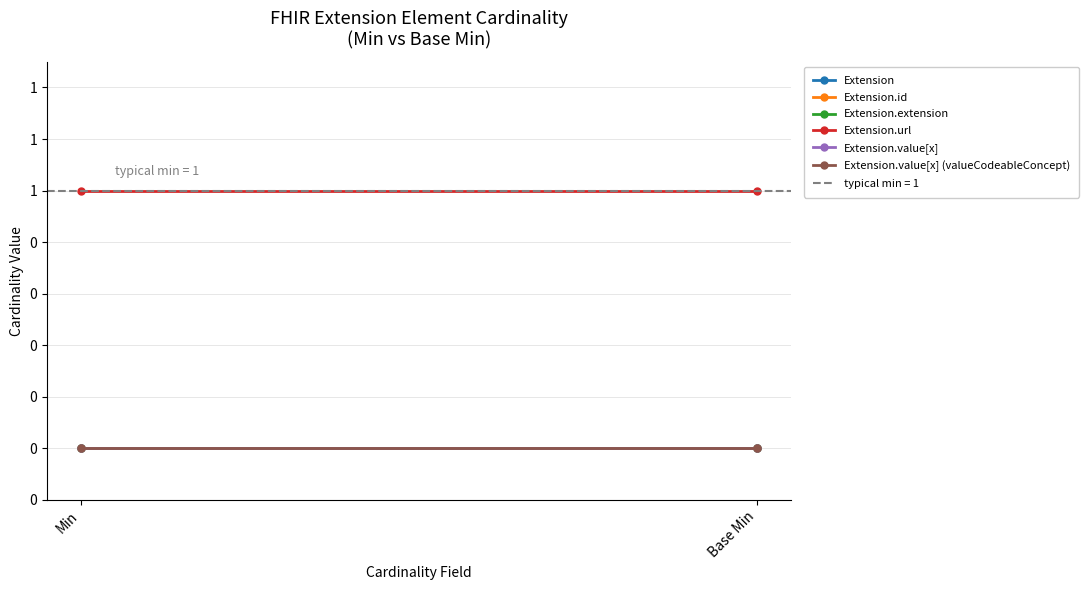

Reading left to right, transcribe all the data shown in this chart.

Extension: 0	0
Extension.id: 0	0
Extension.extension: 0	0
Extension.url: 1	1
Extension.value[x]: 0	0
Extension.value[x] (valueCodeableConcept): 0	0